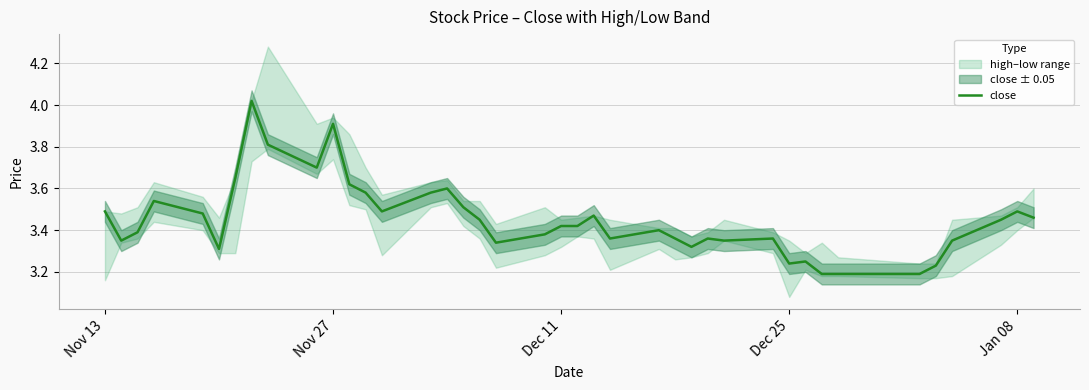

Reading right to left, what are all the values shown in this chart?

3.5	3.5	3.5	3.4	3.2	3.2	3.2	3.2	3.2	3.2	3.4	3.4	3.4	3.3	3.4	3.4	3.4	3.5	3.4	3.4	3.4	3.3	3.5	3.5	3.6	3.6	3.5	3.6	3.6	3.9	3.7	3.8	4.0	3.6	3.3	3.5	3.5	3.4	3.4	3.5